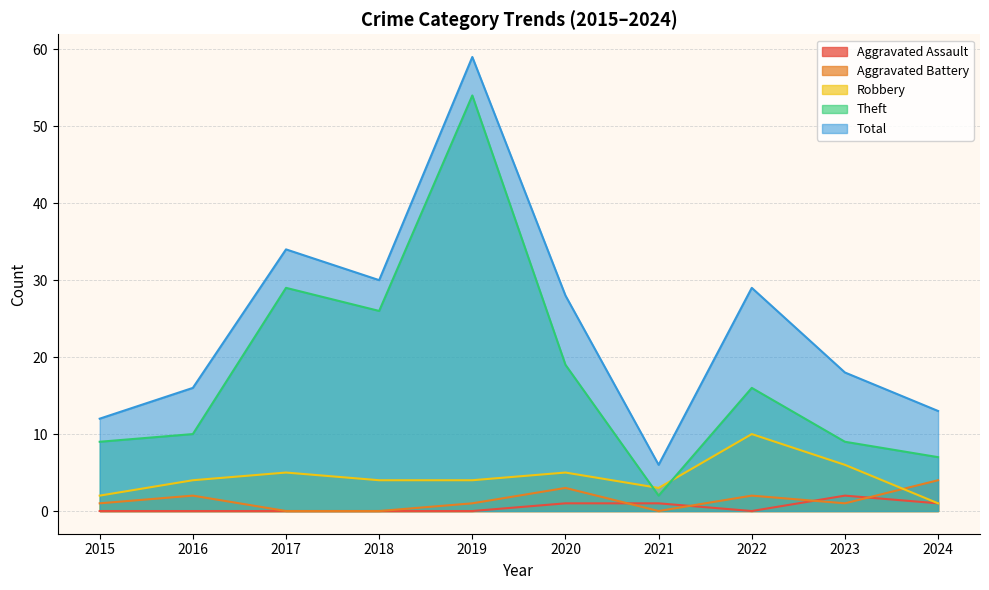

Does the chart display data point markers on the line(s)?

No